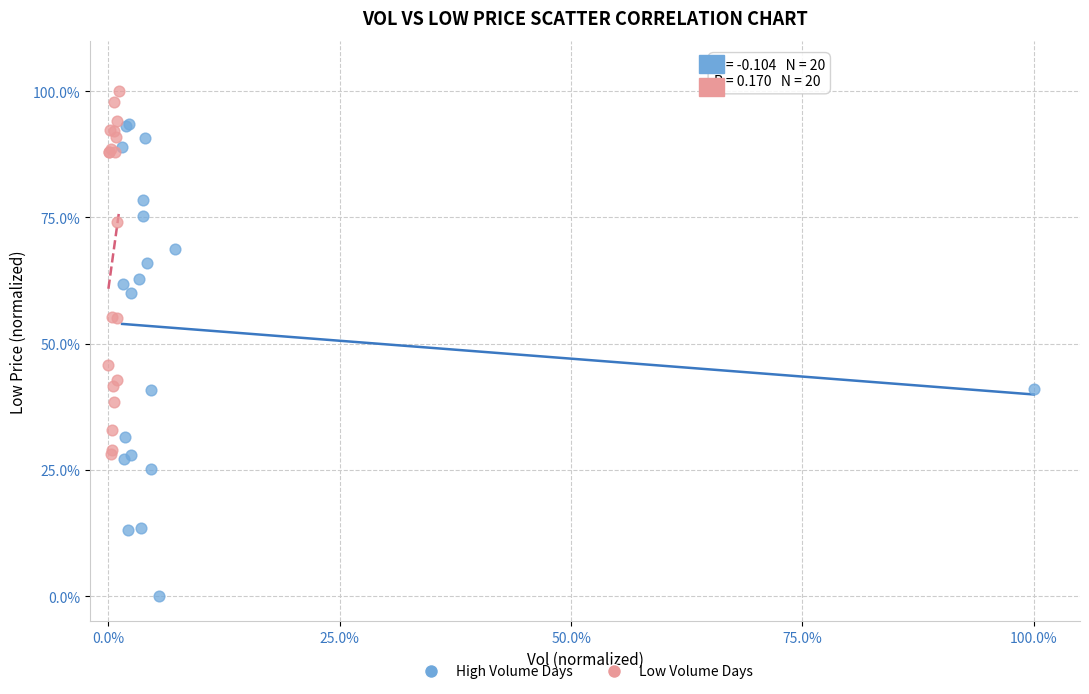

Which series contains the lowest Y value?

High Volume Days